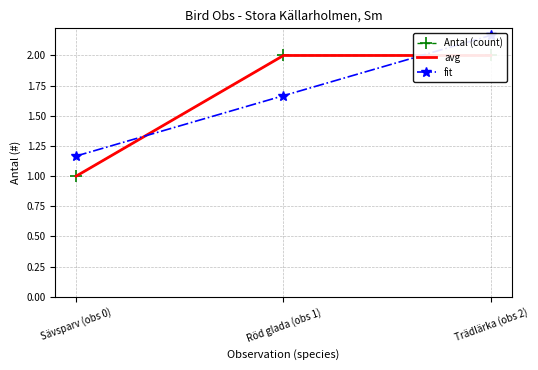

How many distinct data groups are displayed?

3